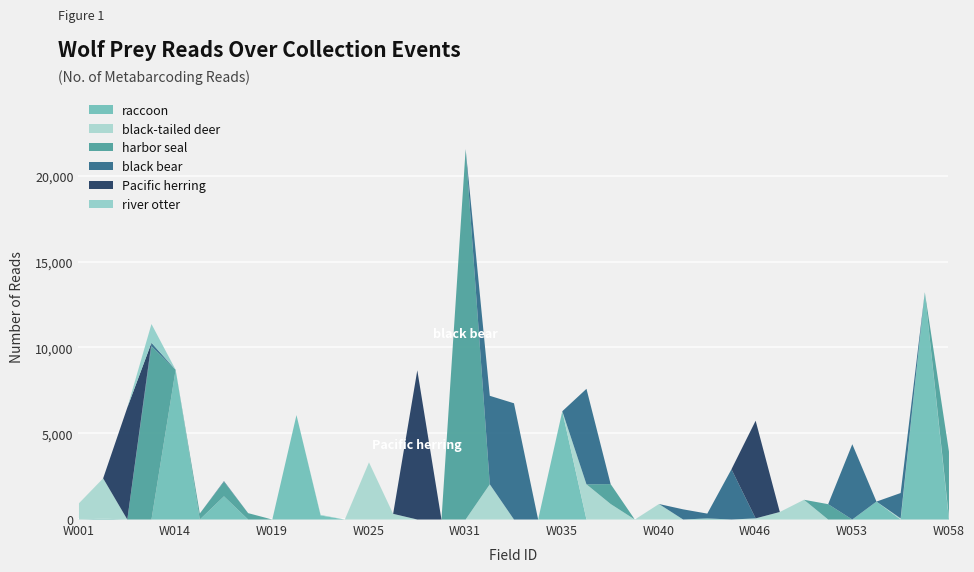

Rank the categories by Pacific herring value from highest to lowest.

W028, W011, W046, W001, W007, W013, W014, W015, W017, W018, W019, W020, W022, W024, W025, W026, W030, W031, W032, W033, W034, W035, W036, W038, W039, W040, W042, W043, W044, W048, W049, W052, W053, W055, W056, W057, W058